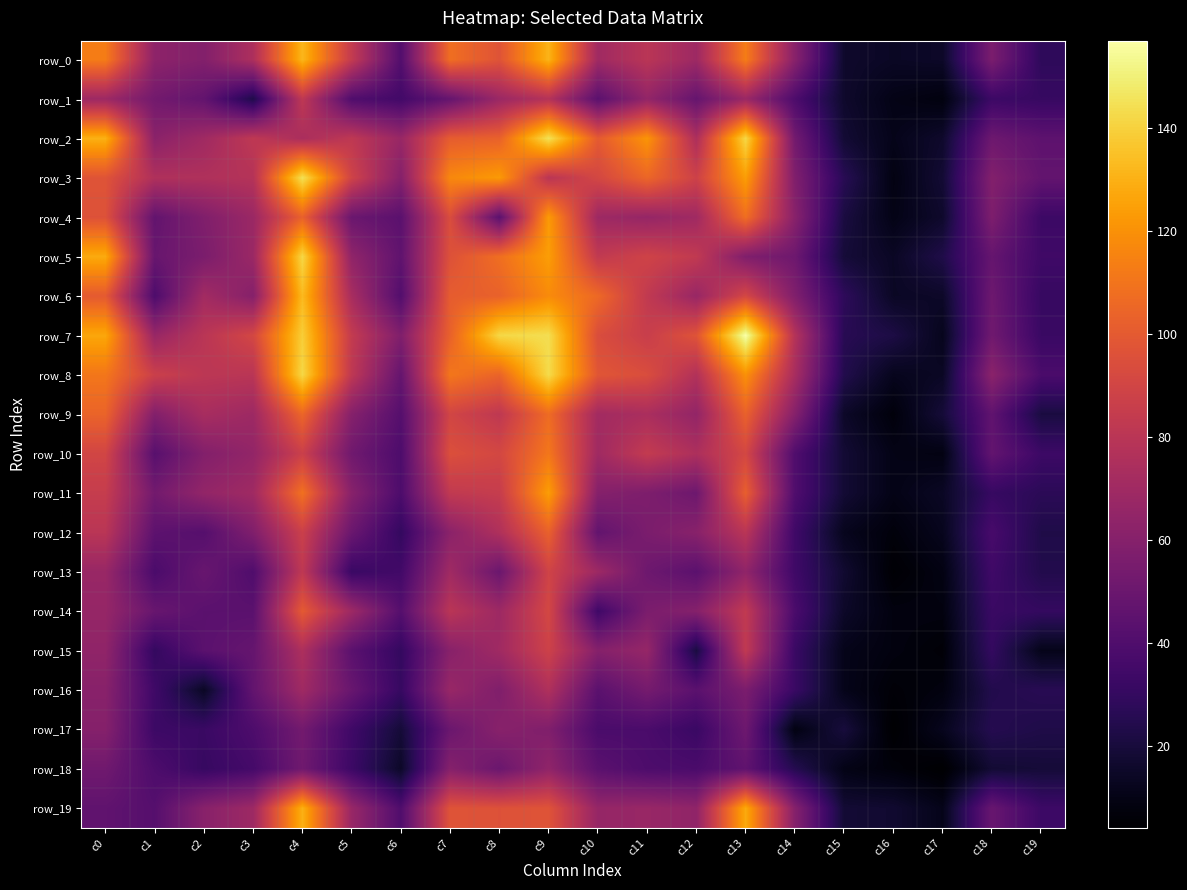

What is the smallest value displayed?

4